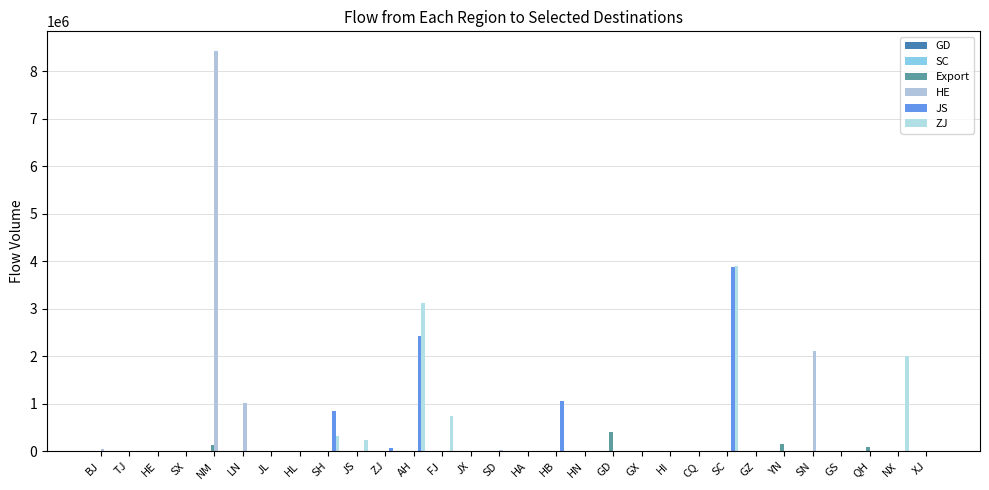

Reading right to left, what are all the values shown in this chart?

GD: XJ=0.0	NX=0.0	QH=0.0	GS=0.0	SN=0.0	YN=0.0	GZ=0.0	SC=0.0	CQ=0.0	HI=0.0	GX=0.0	GD=0.0	HN=0.0	HB=0.0	HA=0.0	SD=0.0	JX=0.0	FJ=0.0	AH=0.0	ZJ=0.0	JS=0.0	SH=0.0	HL=0.0	JL=0.0	LN=0.0	NM=0.0	SX=0.0	HE=0.0	TJ=0.0	BJ=0.0
SC: XJ=0.0	NX=0.0	QH=0.0	GS=0.0	SN=0.0	YN=0.0	GZ=0.0	SC=0.0	CQ=0.0	HI=0.0	GX=0.0	GD=0.0	HN=0.0	HB=0.0	HA=0.0	SD=0.0	JX=0.0	FJ=0.0	AH=0.0	ZJ=0.0	JS=0.0	SH=0.0	HL=0.0	JL=0.0	LN=0.0	NM=0.0	SX=0.0	HE=0.0	TJ=0.0	BJ=0.0
Export: XJ=522.0	NX=0.0	QH=90181.0	GS=0.0	SN=0.0	YN=156483.0	GZ=0.0	SC=0.0	CQ=0.0	HI=0.0	GX=0.0	GD=395155.0	HN=0.0	HB=0.0	HA=0.0	SD=0.0	JX=0.0	FJ=0.0	AH=0.0	ZJ=0.0	JS=0.0	SH=0.0	HL=0.0	JL=149.0	LN=370.0	NM=121804.0	SX=0.0	HE=0.0	TJ=0.0	BJ=0.0
HE: XJ=0.0	NX=0.0	QH=0.0	GS=0.0	SN=2103574.0	YN=0.0	GZ=0.0	SC=0.0	CQ=0.0	HI=0.0	GX=0.0	GD=0.0	HN=0.0	HB=0.0	HA=0.0	SD=22761.0	JX=0.0	FJ=0.0	AH=0.0	ZJ=0.0	JS=0.0	SH=0.0	HL=0.0	JL=0.0	LN=1018854.7	NM=8420112.0	SX=0.0	HE=0.0	TJ=0.0	BJ=53478.0
JS: XJ=0.0	NX=0.0	QH=0.0	GS=0.0	SN=0.0	YN=0.0	GZ=0.0	SC=3871045.0	CQ=0.0	HI=0.0	GX=0.0	GD=0.0	HN=0.0	HB=1062140.0	HA=0.0	SD=0.0	JX=0.0	FJ=0.0	AH=2425982.0	ZJ=65600.0	JS=0.0	SH=855689.0	HL=0.0	JL=0.0	LN=0.0	NM=0.0	SX=0.0	HE=0.0	TJ=0.0	BJ=0.0
ZJ: XJ=0.0	NX=2012593.0	QH=0.0	GS=0.0	SN=0.0	YN=0.0	GZ=0.0	SC=3895749.0	CQ=0.0	HI=0.0	GX=0.0	GD=0.0	HN=0.0	HB=0.0	HA=0.0	SD=0.0	JX=0.0	FJ=751101.0	AH=3123985.0	ZJ=0.0	JS=228285.0	SH=328122.0	HL=0.0	JL=0.0	LN=0.0	NM=0.0	SX=0.0	HE=0.0	TJ=0.0	BJ=0.0